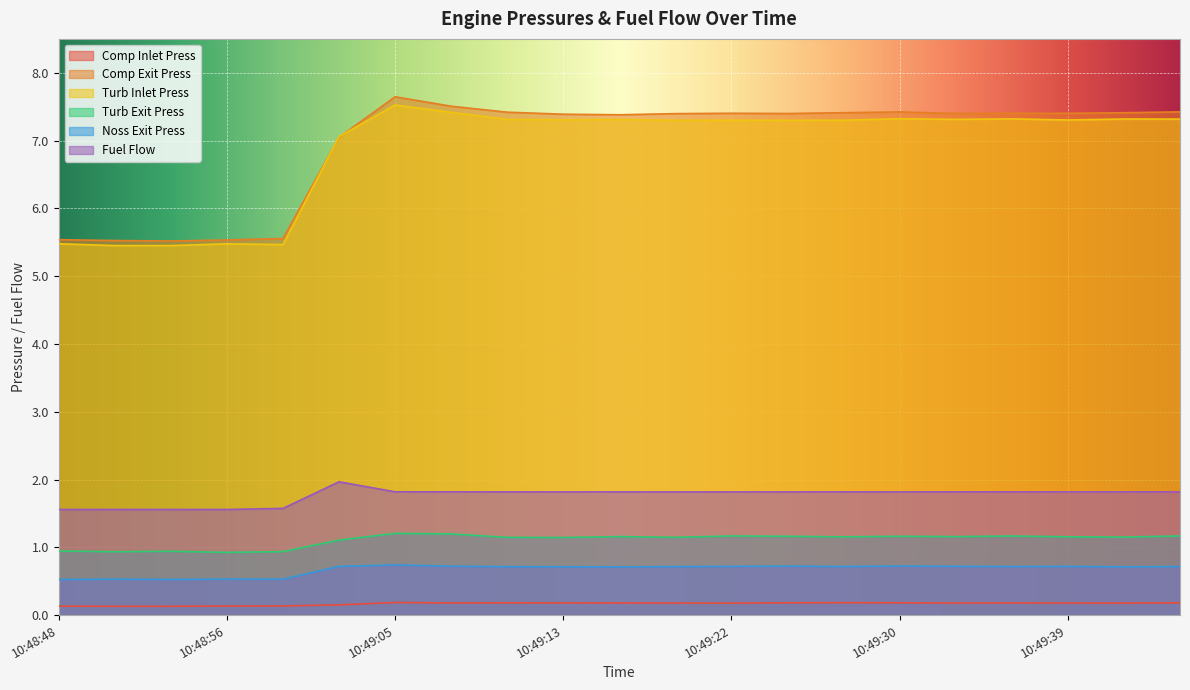

True or false: Noss Exit Press and Turb Inlet Press intersect in this chart.

False